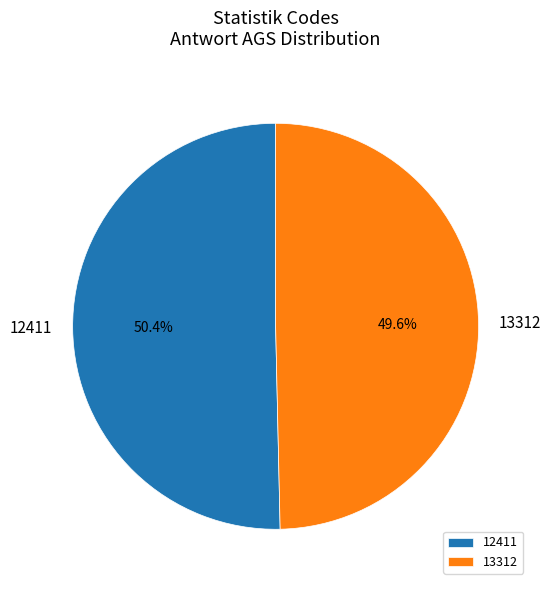

What percentage do 13312 and 12411 together represent?

100.0%